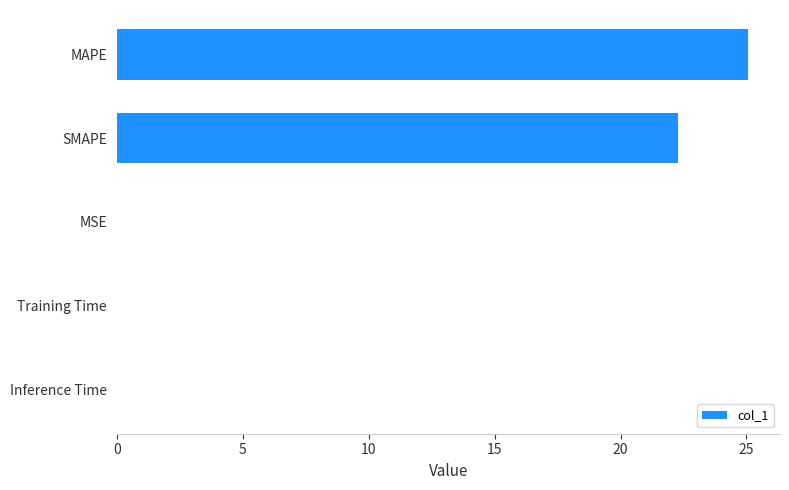

Between Training Time and MAPE, which is larger?

MAPE